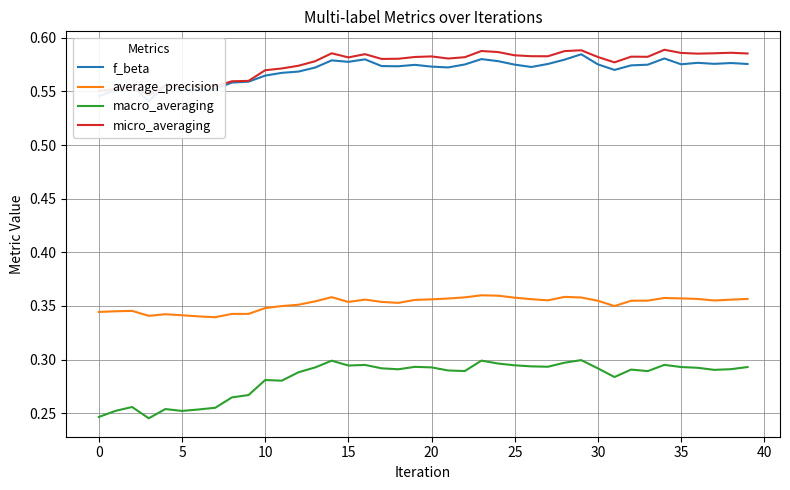

True or false: macro_averaging and micro_averaging cross at least once.

False